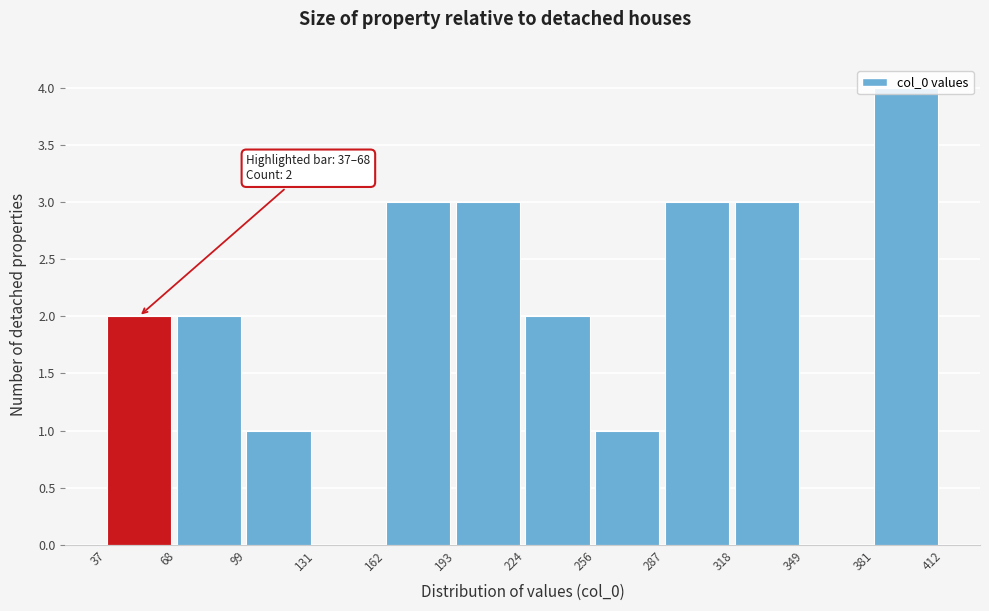

Over which range of the x-axis is the bar tallest?

381 to 412